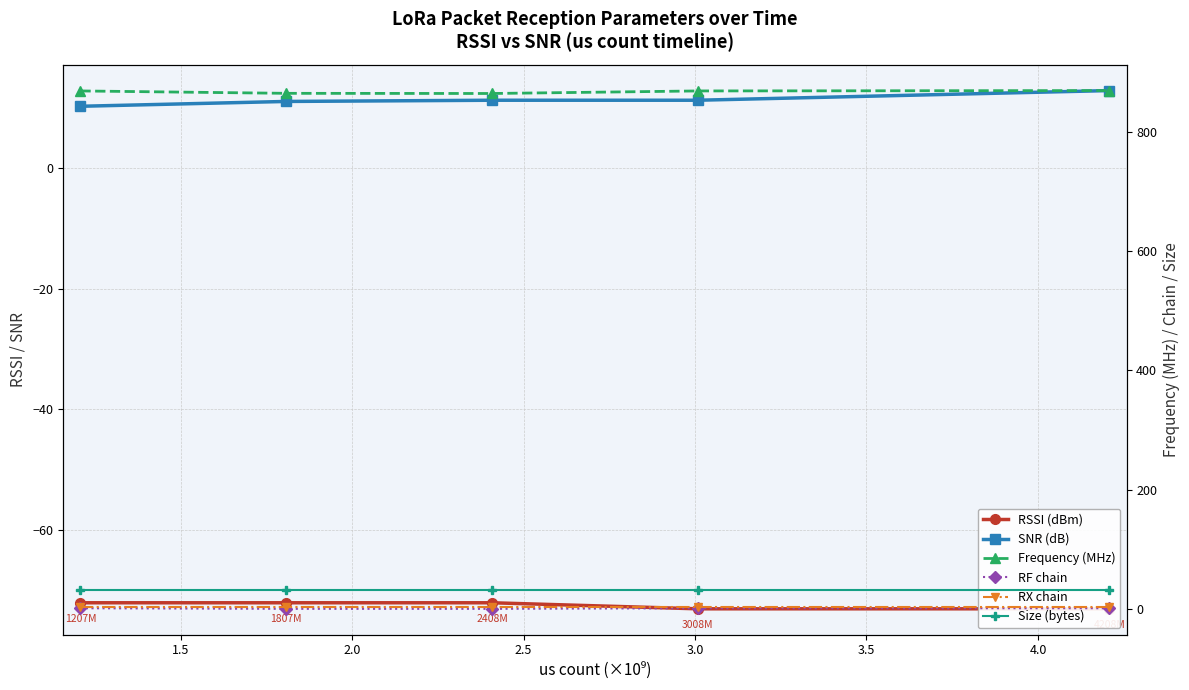

How many values in the Frequency (MHz) series are below 868?

2